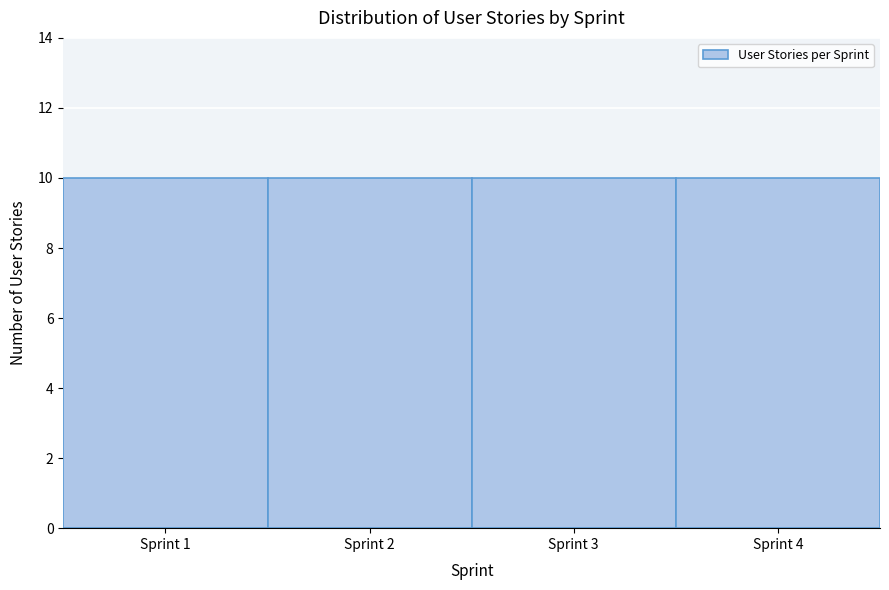

Reading left to right, list every bar in this chart as the range it spans on the x-axis followed by its height. The values are not printed on the chart, so give them approximately, as read against the axis.

0.5 to 1.5: 10
1.5 to 2.5: 10
2.5 to 3.5: 10
3.5 to 4.5: 10